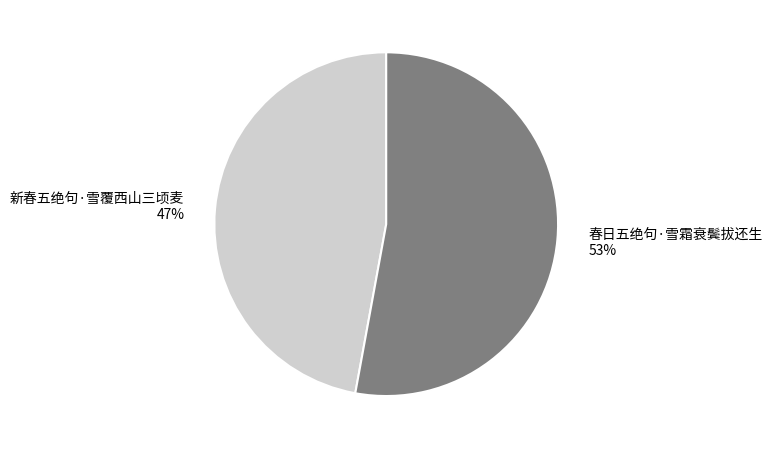

Approximately how many times larger is the value at 新春五绝句·雪覆西山三顷麦 compared to 春日五绝句·雪霜衰鬓拔还生?

0.9